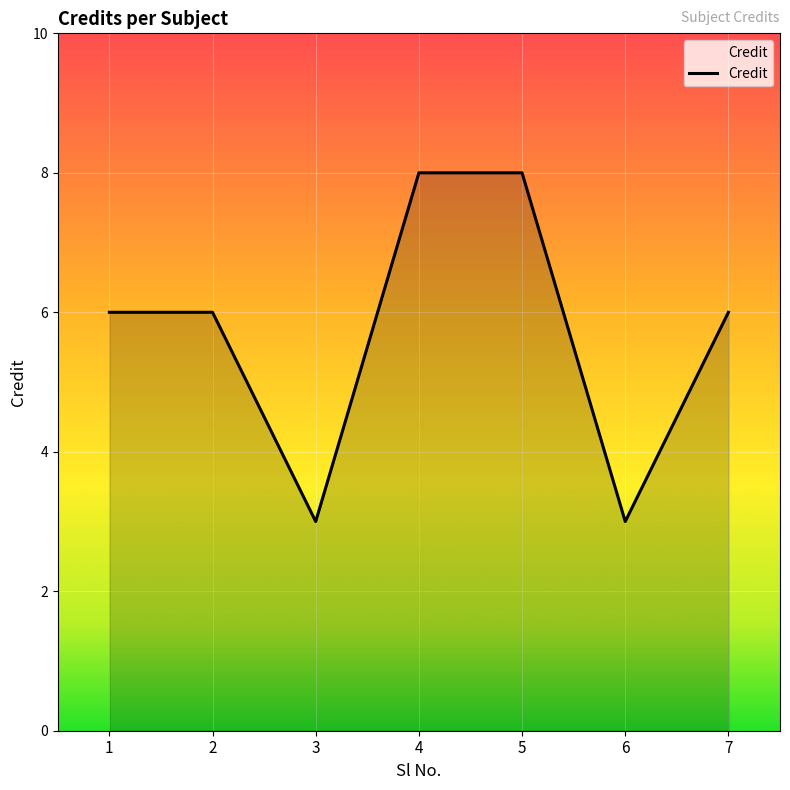

True or false: there are more than 2 points higher than both neighbors.

False